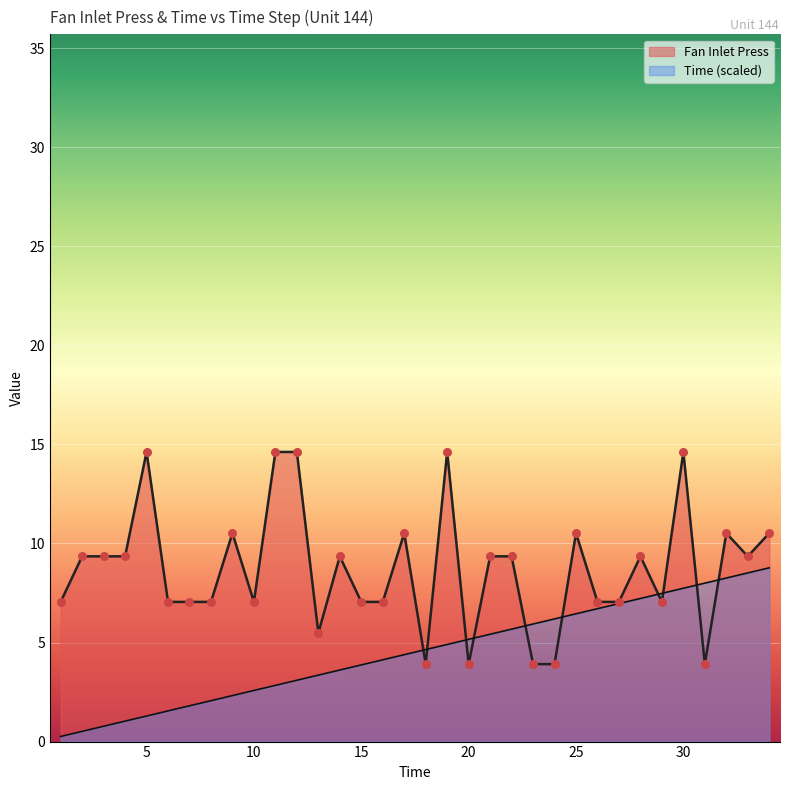

What is the total value across all series at 14?

13.0